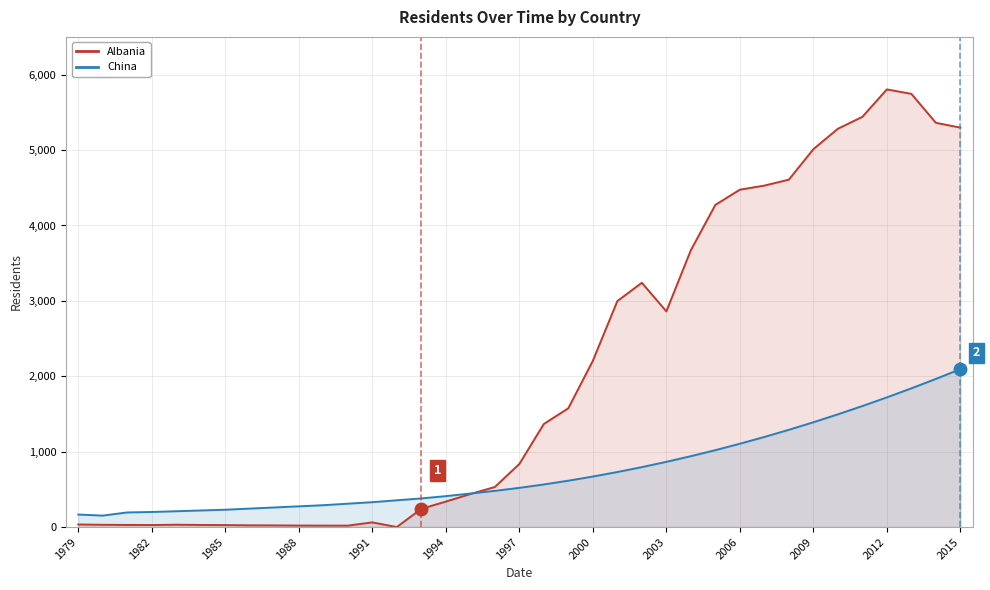

What is the greatest value displayed?

5805